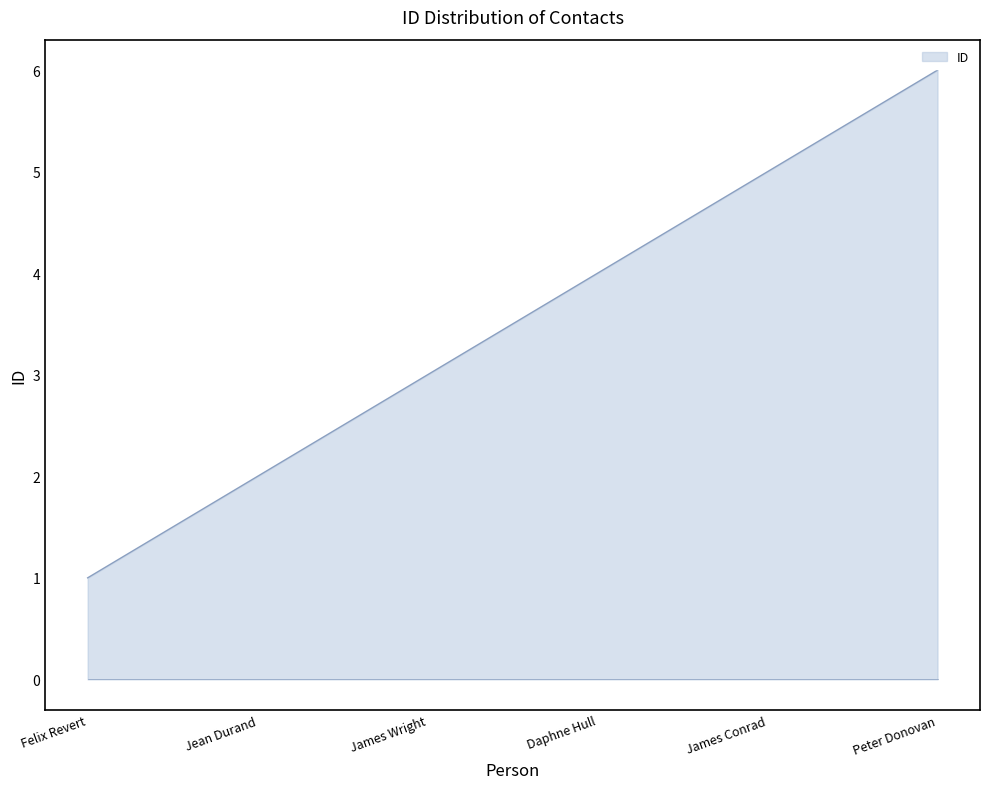

Rank the categories by value from lowest to highest.

Felix Revert, Jean Durand, James Wright, Daphne Hull, James Conrad, Peter Donovan